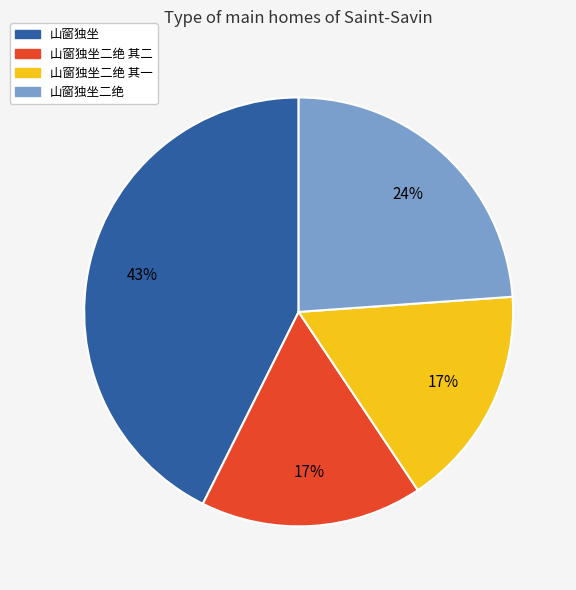

To the nearest percent, what is the average slice percentage?

25%